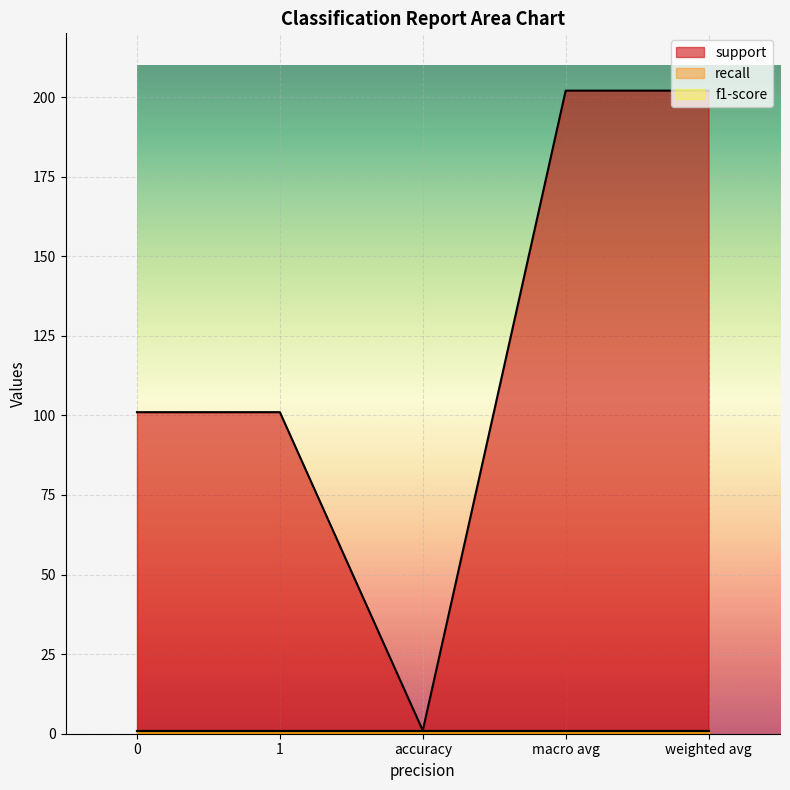

What is the minimum value for f1-score?

1